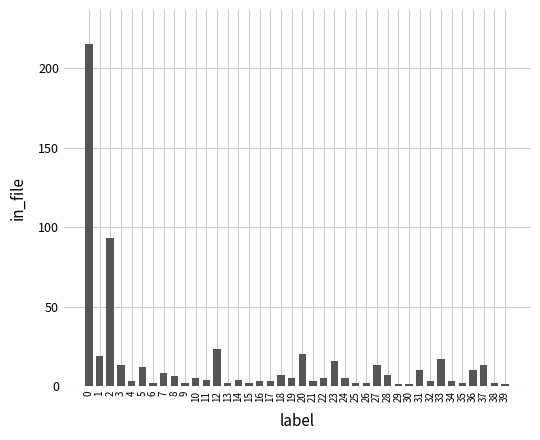

Is it true that the value at 38 is 2?

True